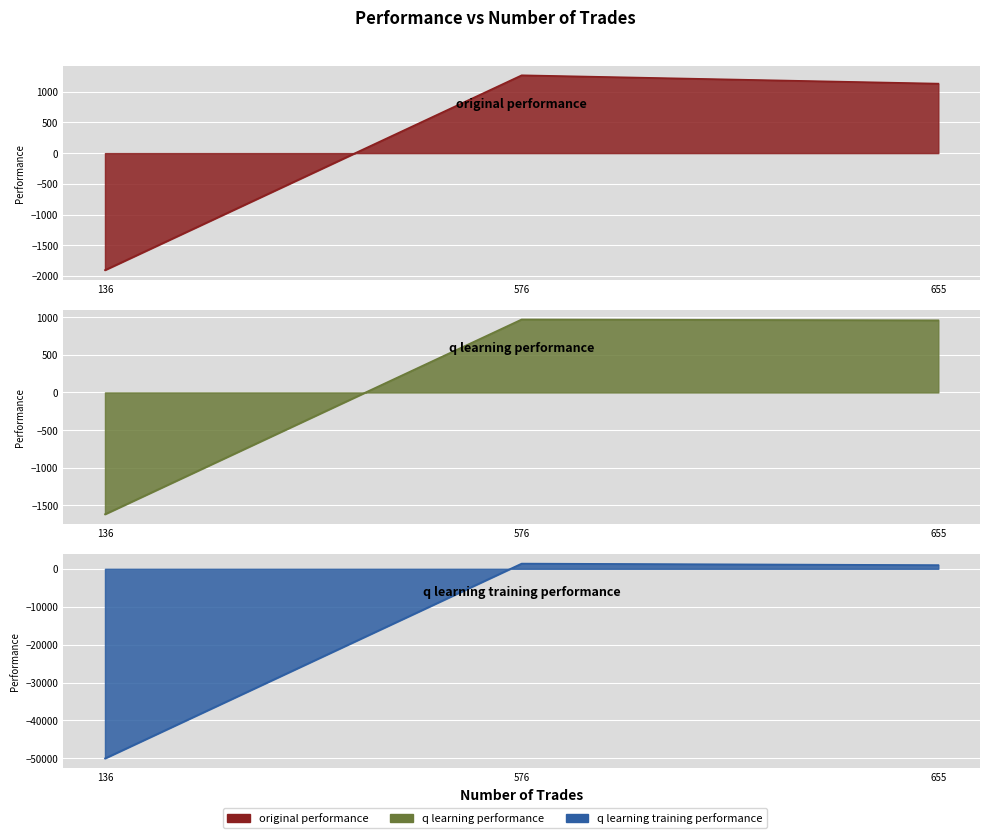

What is the sum of all q learning training performance values?

-47660.3